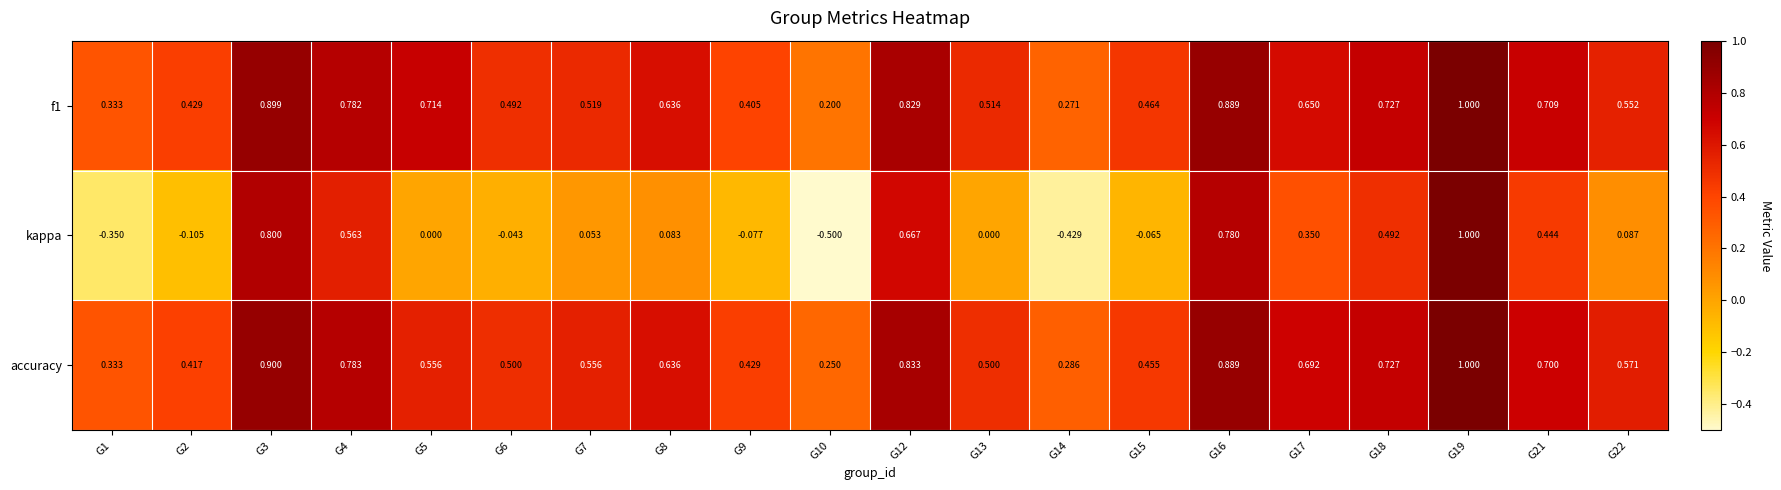

Which series has the largest range (max minus min)?

kappa